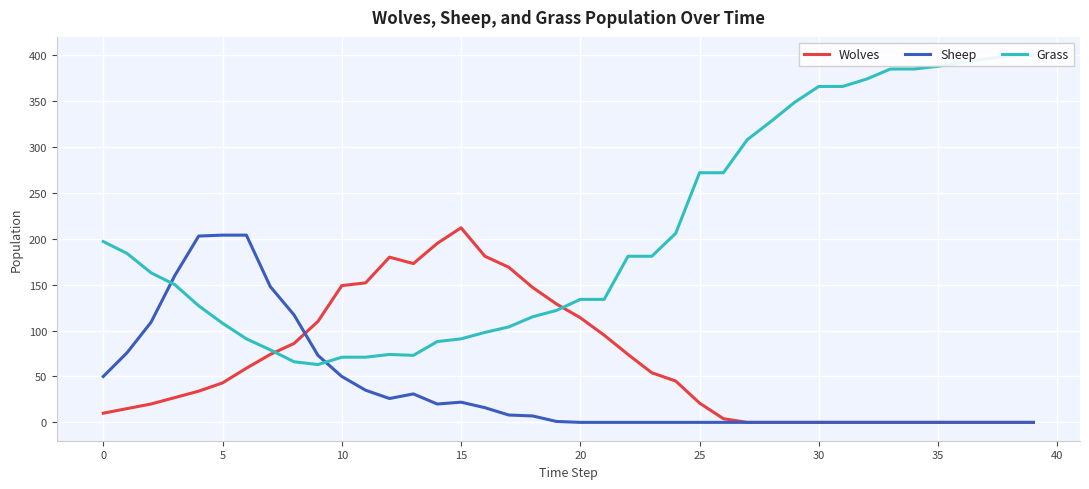

Count the number of data series in this chart.

3